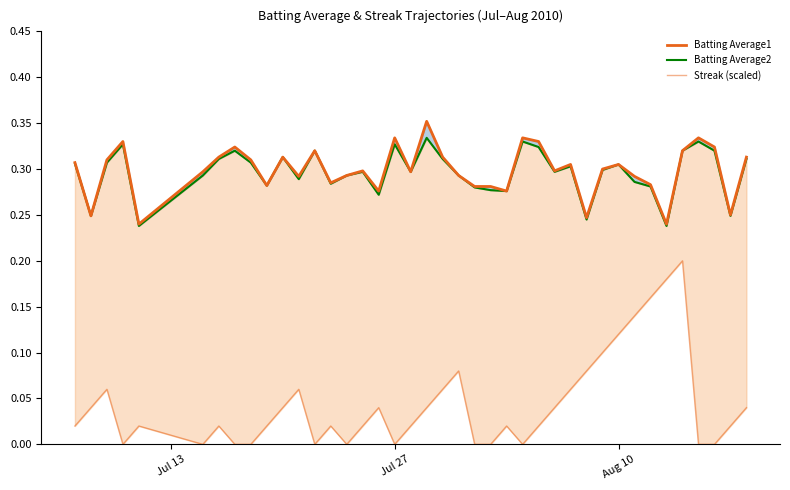

Reading right to left, extract all data points from this chart.

Batting Average1: 0.3	0.2	0.3	0.3	0.3	0.2	0.3	0.3	0.3	0.3	0.2	0.3	0.3	0.3	0.3	0.3	0.3	0.3	0.3	0.3	0.4	0.3	0.3	0.3	0.3	0.3	0.3	0.3	0.3	0.3	0.3	0.3	0.3	0.3	0.3	0.2	0.3	0.3	0.2	0.3
Batting Average2: 0.3	0.2	0.3	0.3	0.3	0.2	0.3	0.3	0.3	0.3	0.2	0.3	0.3	0.3	0.3	0.3	0.3	0.3	0.3	0.3	0.3	0.3	0.3	0.3	0.3	0.3	0.3	0.3	0.3	0.3	0.3	0.3	0.3	0.3	0.3	0.2	0.3	0.3	0.2	0.3
Streak (scaled): 0.0	0.0	0.0	0.0	0.2	0.2	0.2	0.1	0.1	0.1	0.1	0.1	0.0	0.0	0.0	0.0	0.0	0.0	0.1	0.1	0.0	0.0	0.0	0.0	0.0	0.0	0.0	0.0	0.1	0.0	0.0	0.0	0.0	0.0	0.0	0.0	0.0	0.1	0.0	0.0